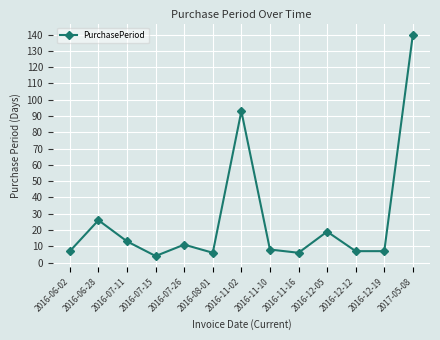

What is the minimum value shown in the chart?

4